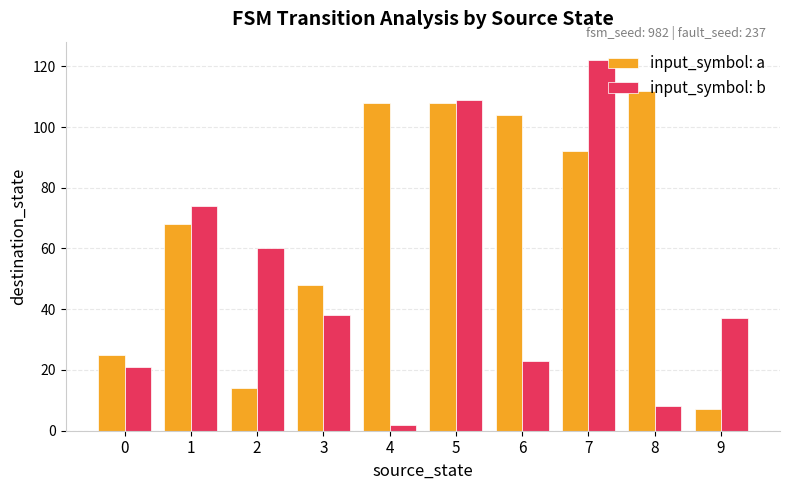

The value of input_symbol: a at 1 is 68. True or false?

True